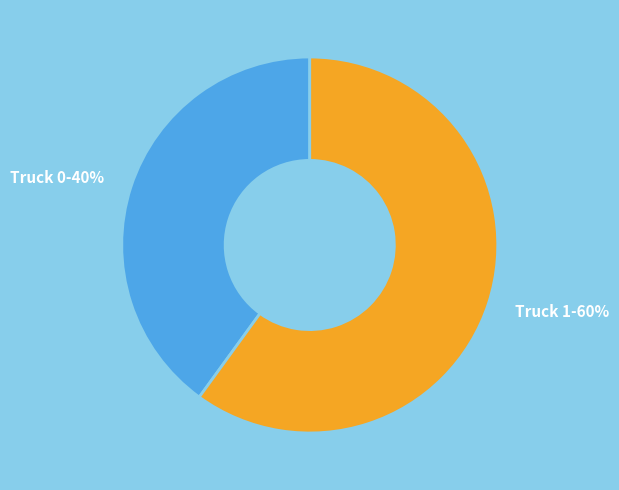

To the nearest percent, what is the average slice percentage?

50%